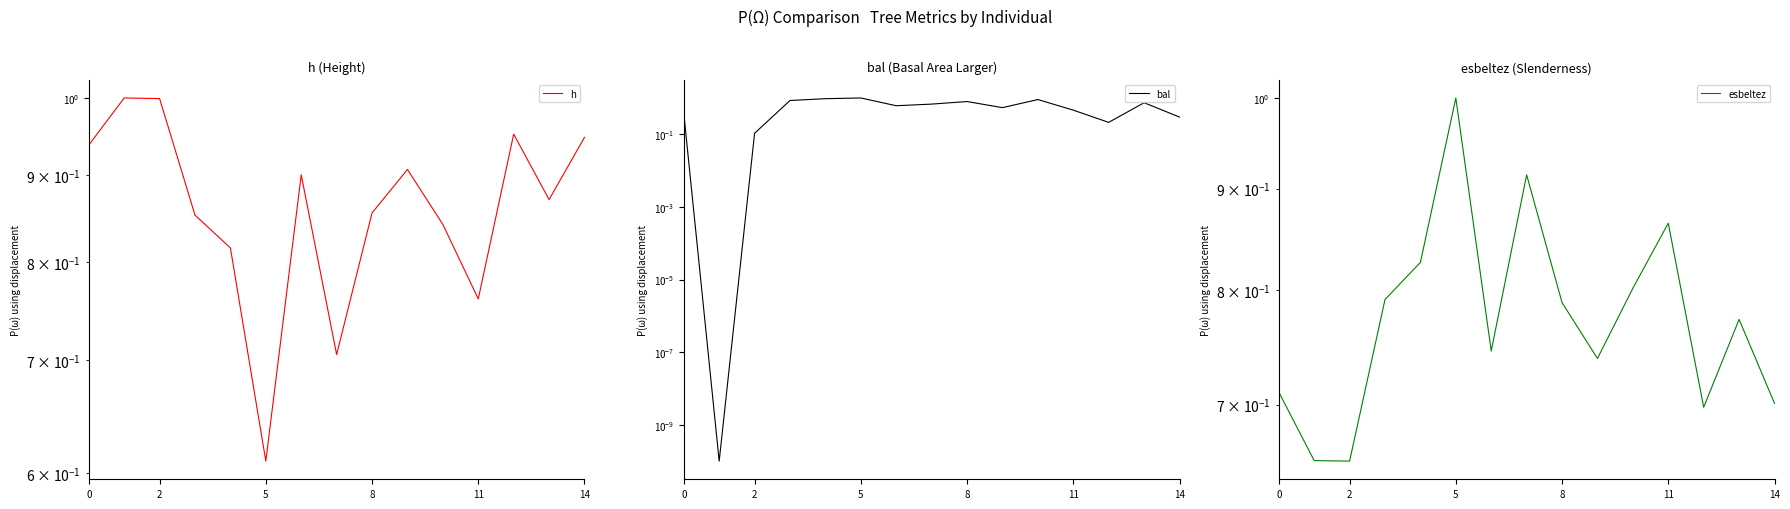

Reading right to left, extract all data points from this chart.

h: 0.9	0.9	1.0	0.8	0.8	0.9	0.9	0.7	0.9	0.6	0.8	0.9	1.0	1.0	0.9
bal: 0.3	0.7	0.2	0.5	0.9	0.5	0.8	0.7	0.6	1.0	1.0	0.9	0.1	0.0	0.4
esbeltez: 0.7	0.8	0.7	0.9	0.8	0.7	0.8	0.9	0.7	1.0	0.8	0.8	0.7	0.7	0.7